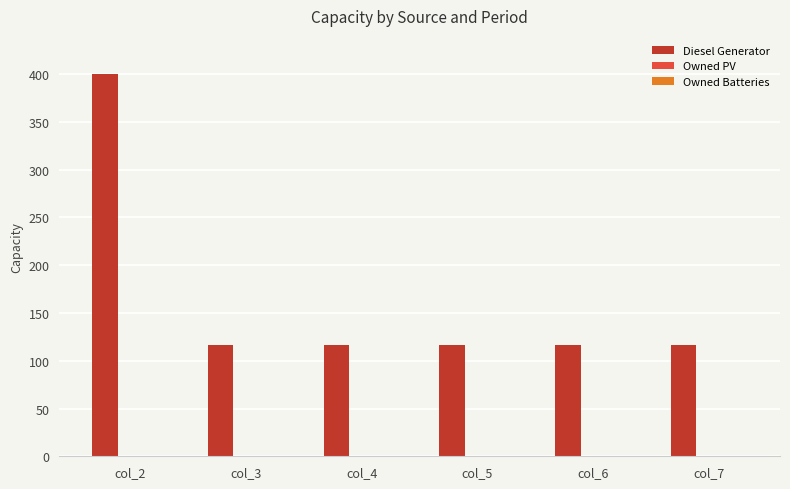

What is the sum of all values?

980